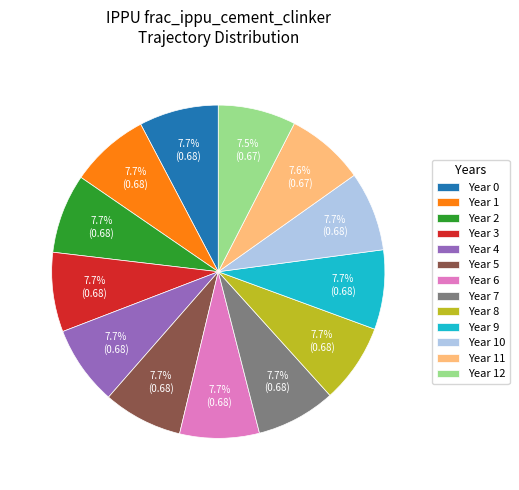

What percentage is NOT represented by Year 8?

92.3%